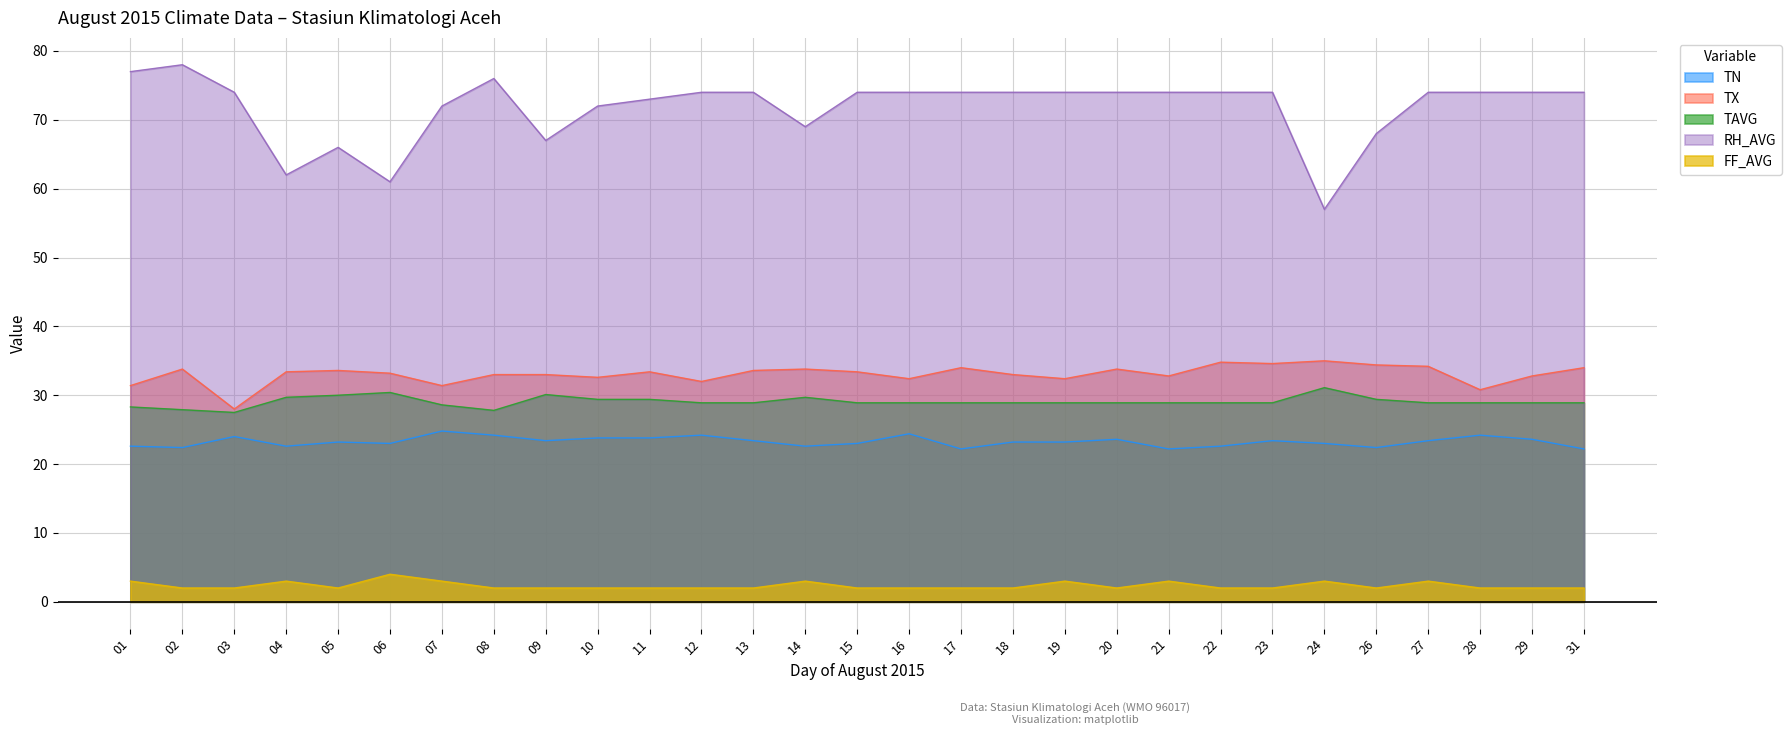

True or false: TX and TAVG intersect in this chart.

False